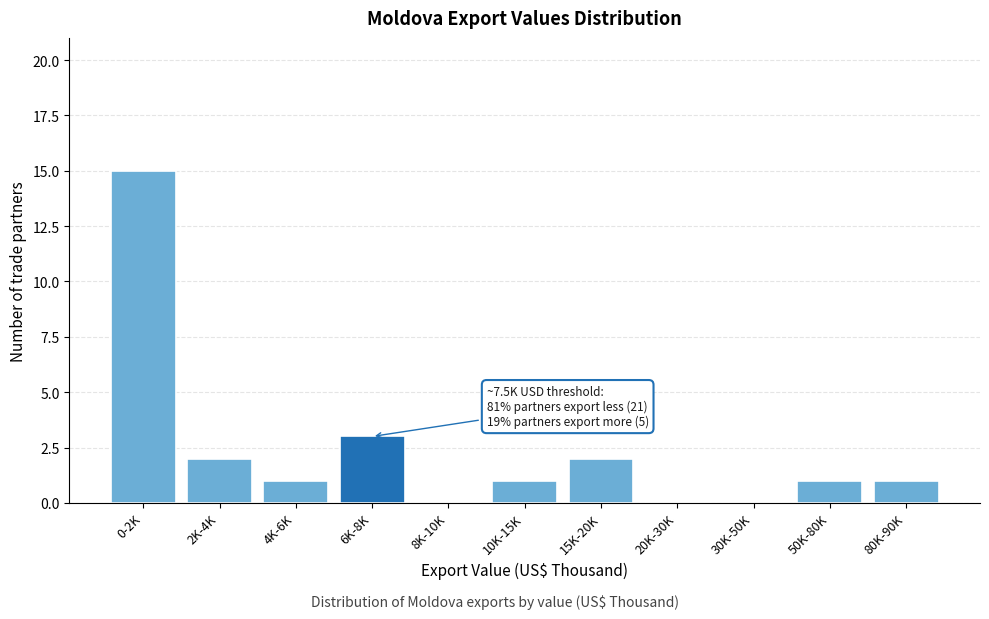

Reading right to left, extract all data points from this chart.

80K-90K=1	50K-80K=1	30K-50K=0	20K-30K=0	15K-20K=2	10K-15K=1	8K-10K=0	6K-8K=3	4K-6K=1	2K-4K=2	0-2K=15